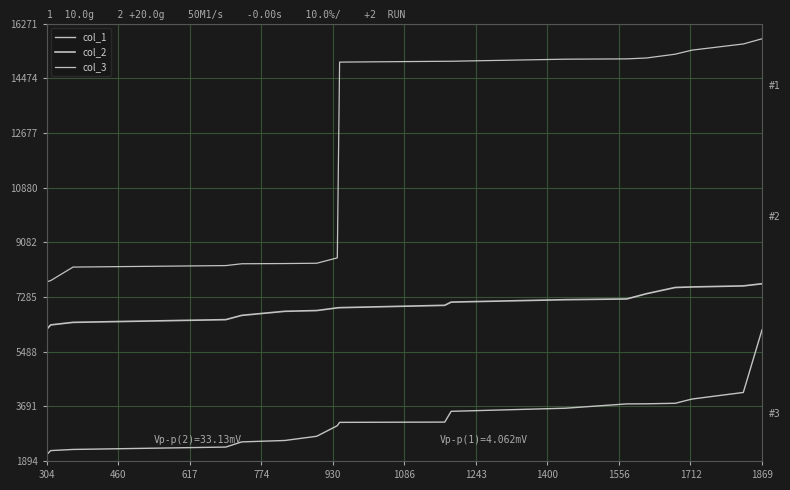

Does the chart display data point markers on the line(s)?

No